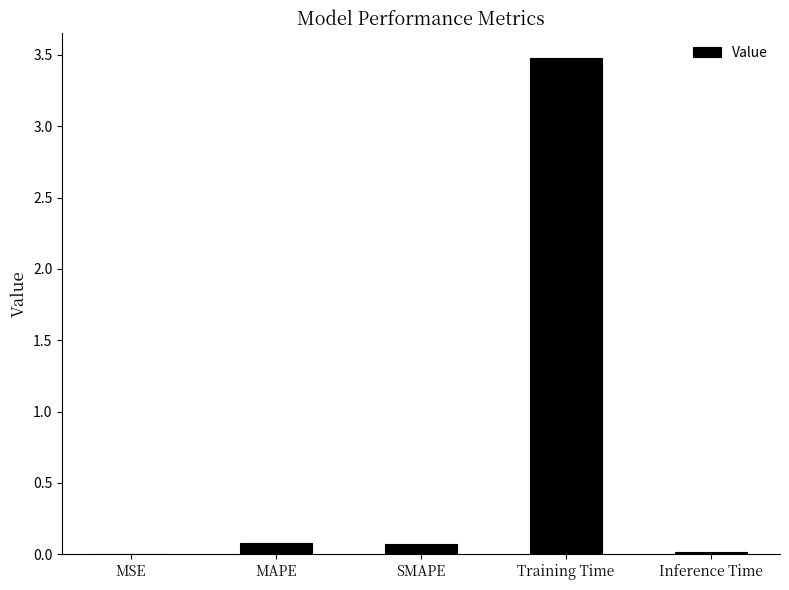

Count the number of categories in the chart.

5